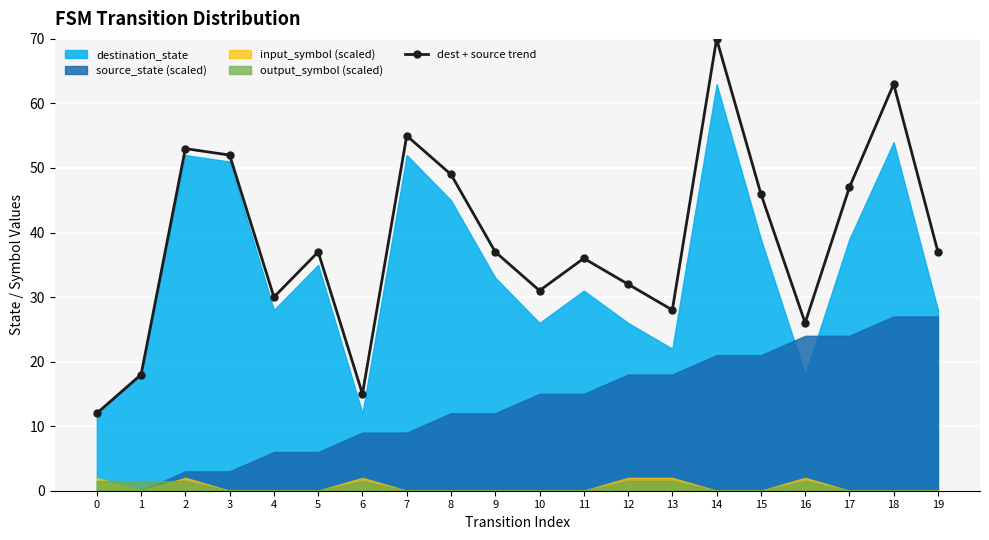

List the labels in order of value, largest first.

14, 18, 7, 2, 3, 8, 17, 15, 5, 9, 19, 11, 12, 10, 4, 13, 16, 1, 6, 0